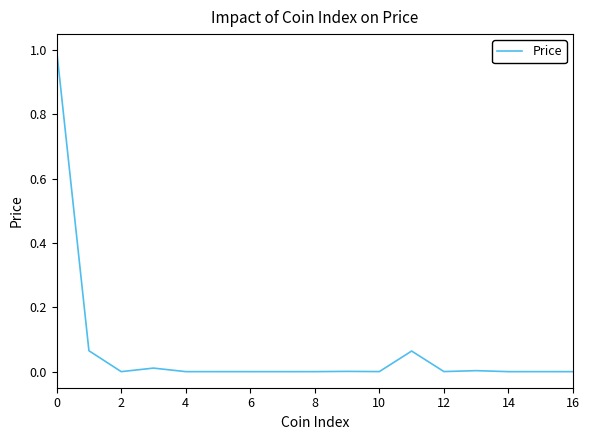

What is the maximum value shown in the chart?

1.0